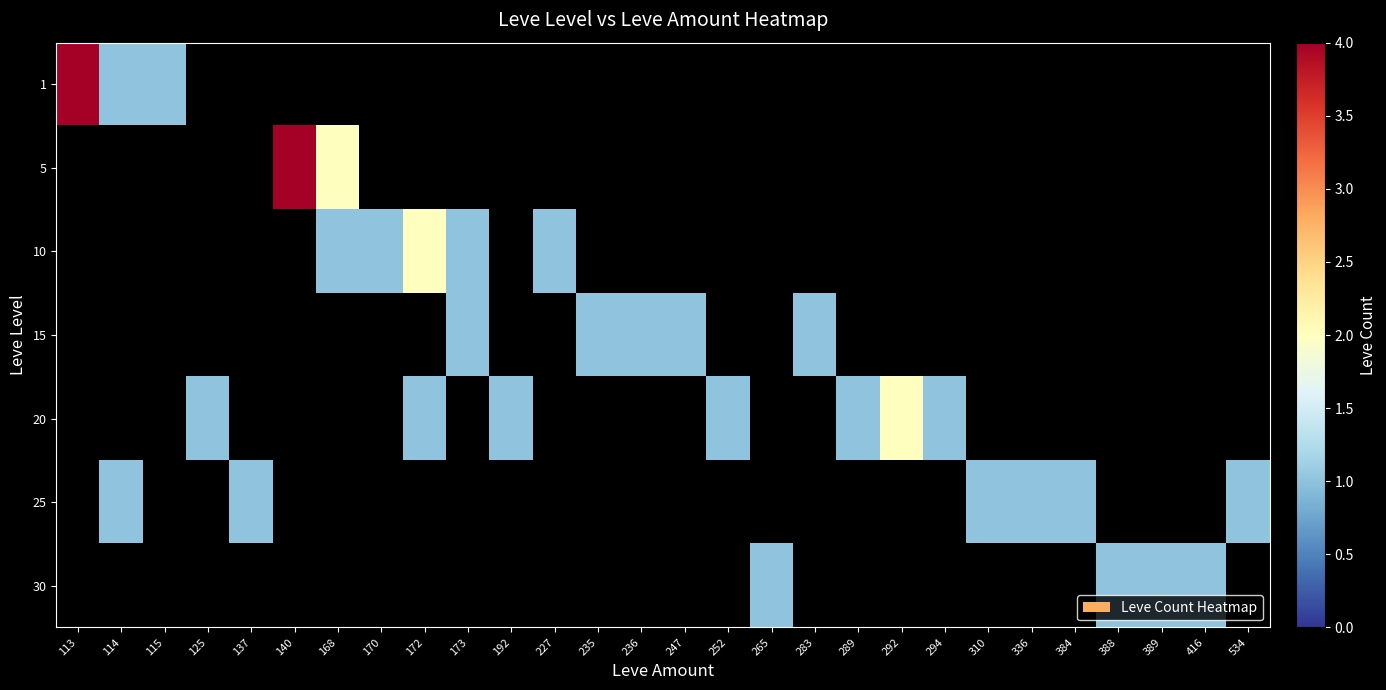

Count the number of categories in the chart.

28